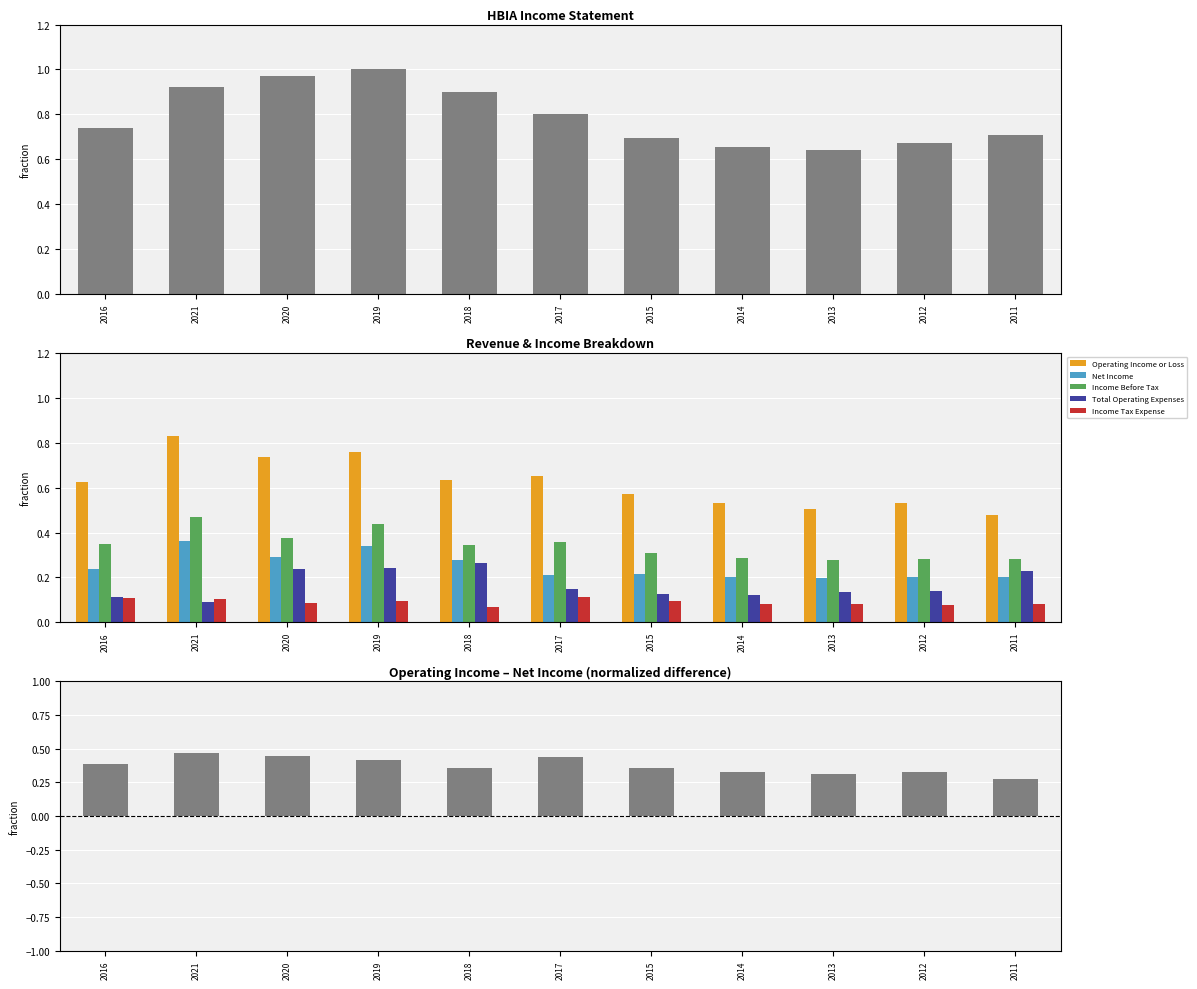

Is the value of Operating Income or Loss at 2016 greater than the value of Net Income at 2018?

Yes